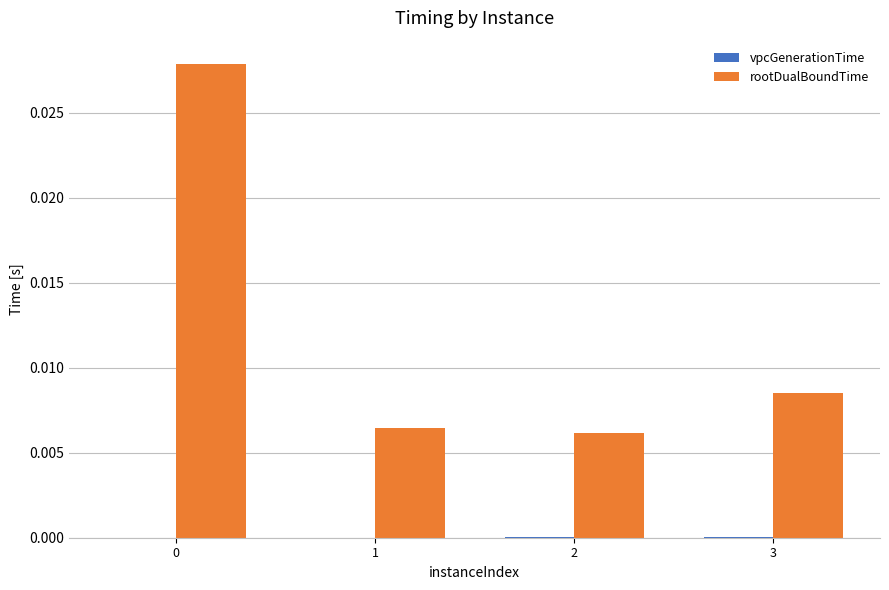

How many data points does each series have?

4